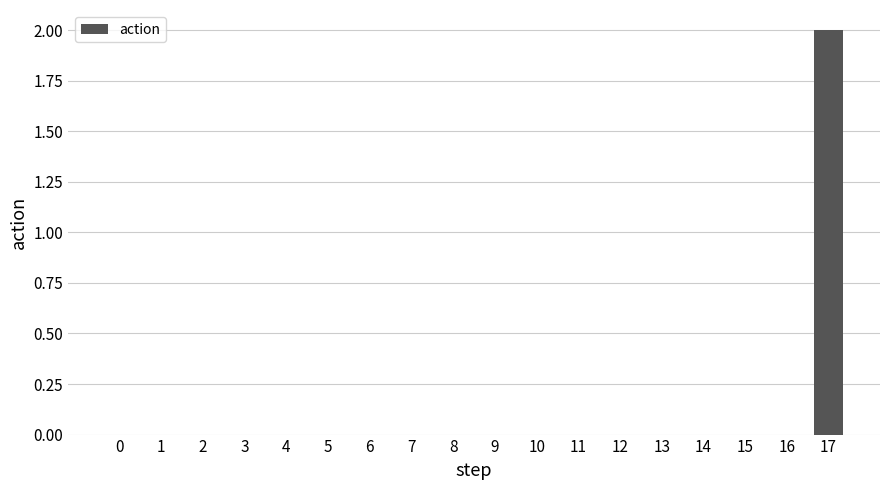

At which category does the chart reach its peak across all series?

17